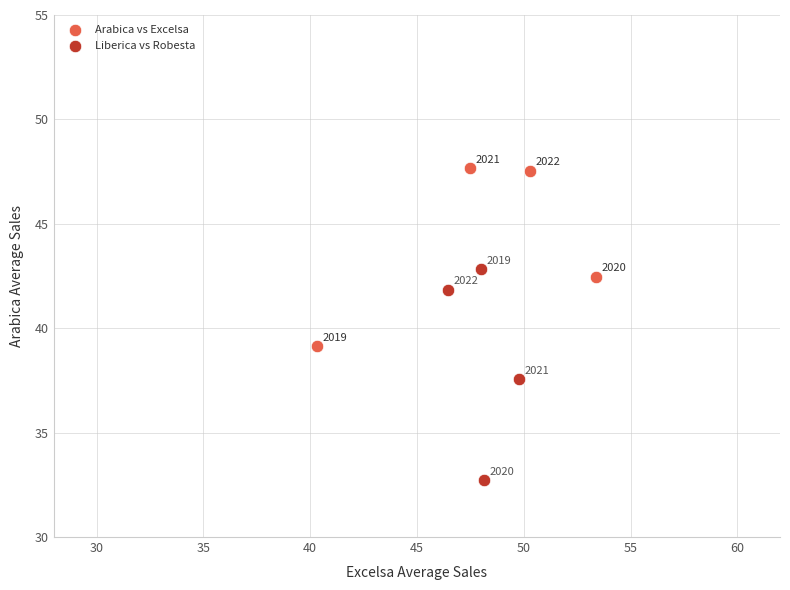

Which series reaches the maximum Y coordinate?

Arabica vs Excelsa